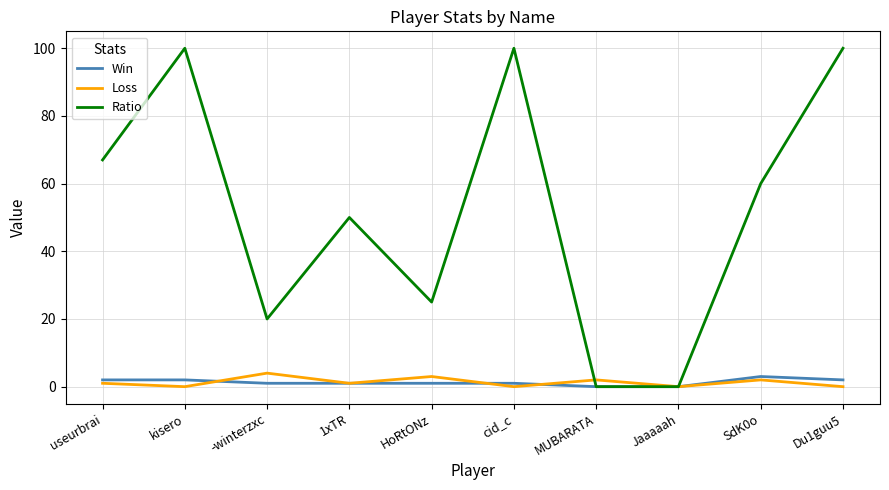

The value of Win at -winterzxc is 1. True or false?

True